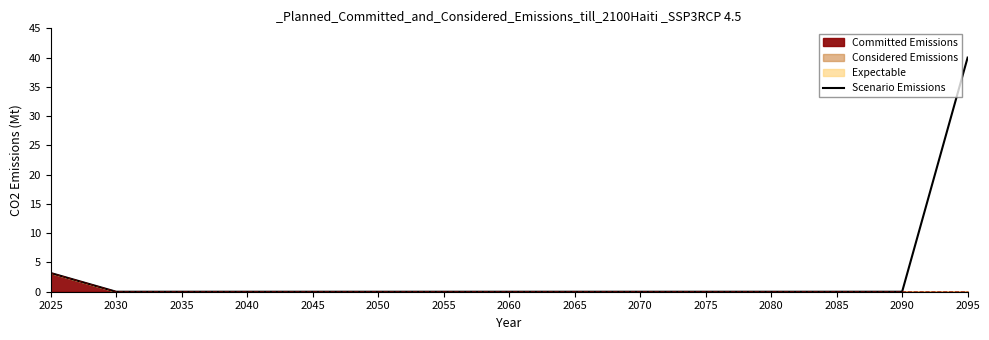

What is the sum of all values?

43.2